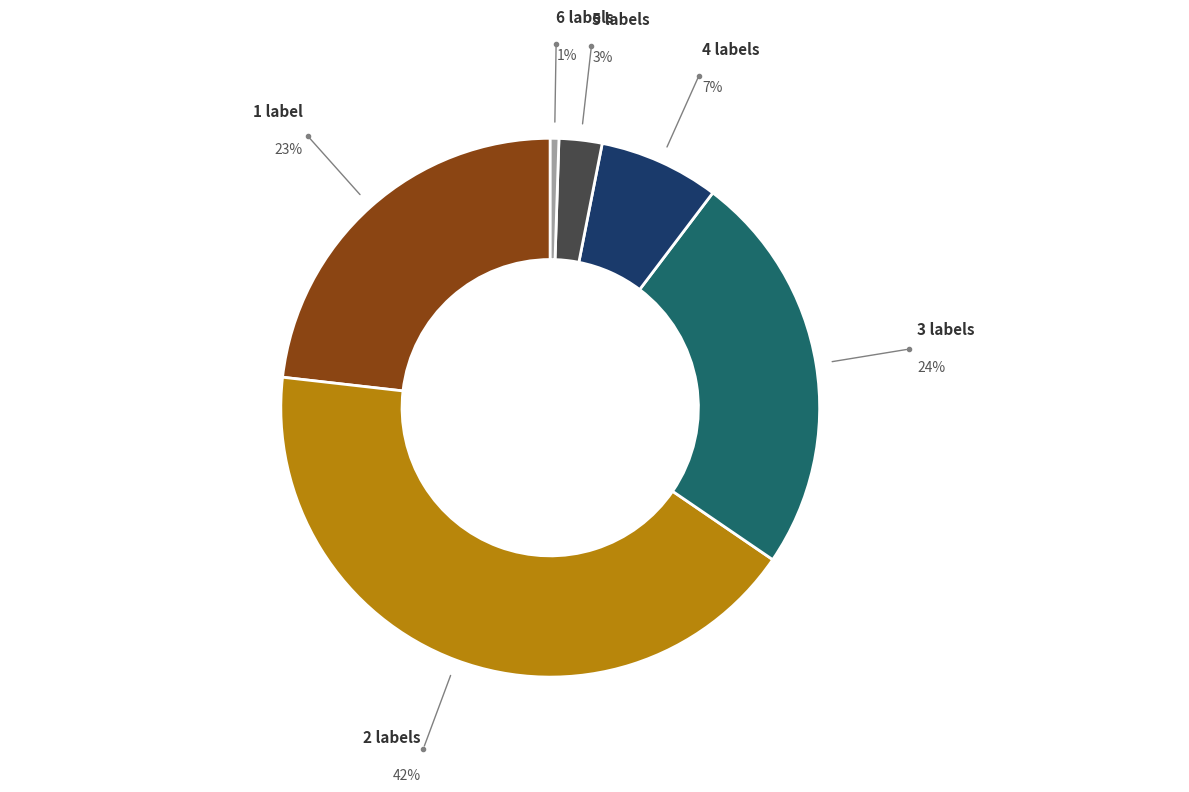

Rank the categories by value from highest to lowest.

2 labels, 3 labels, 1 label, 4 labels, 5 labels, 6 labels